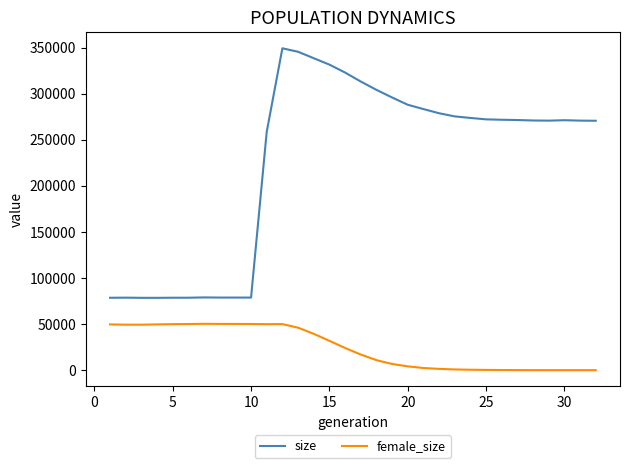

Which series has the largest range (max minus min)?

size